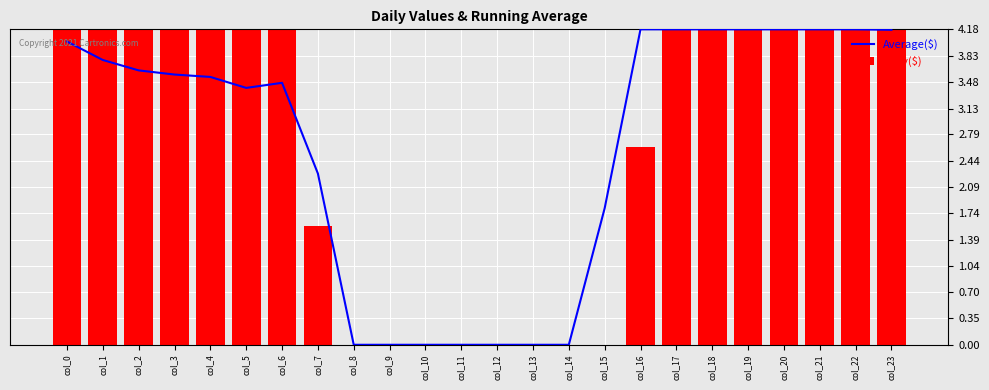

Between col_19 and col_1, which is larger?

col_19